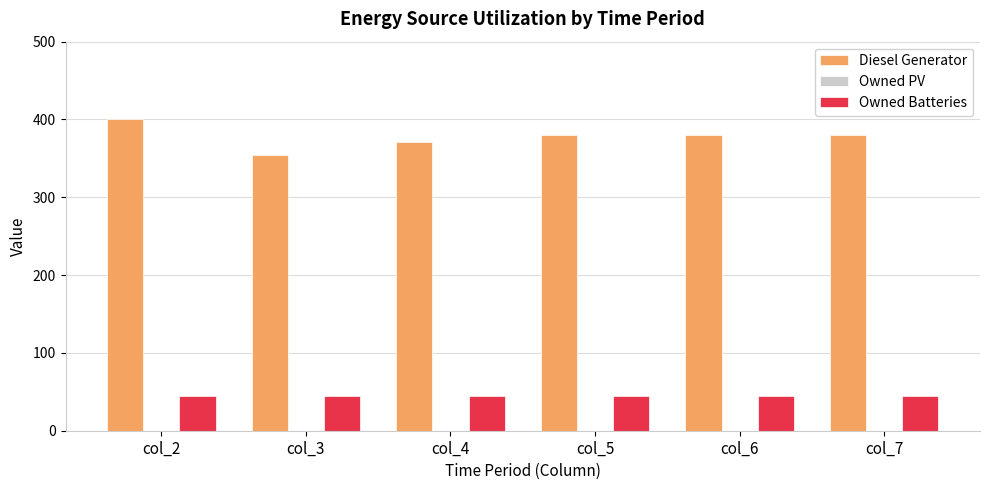

Which series has the largest total across all categories?

Diesel Generator